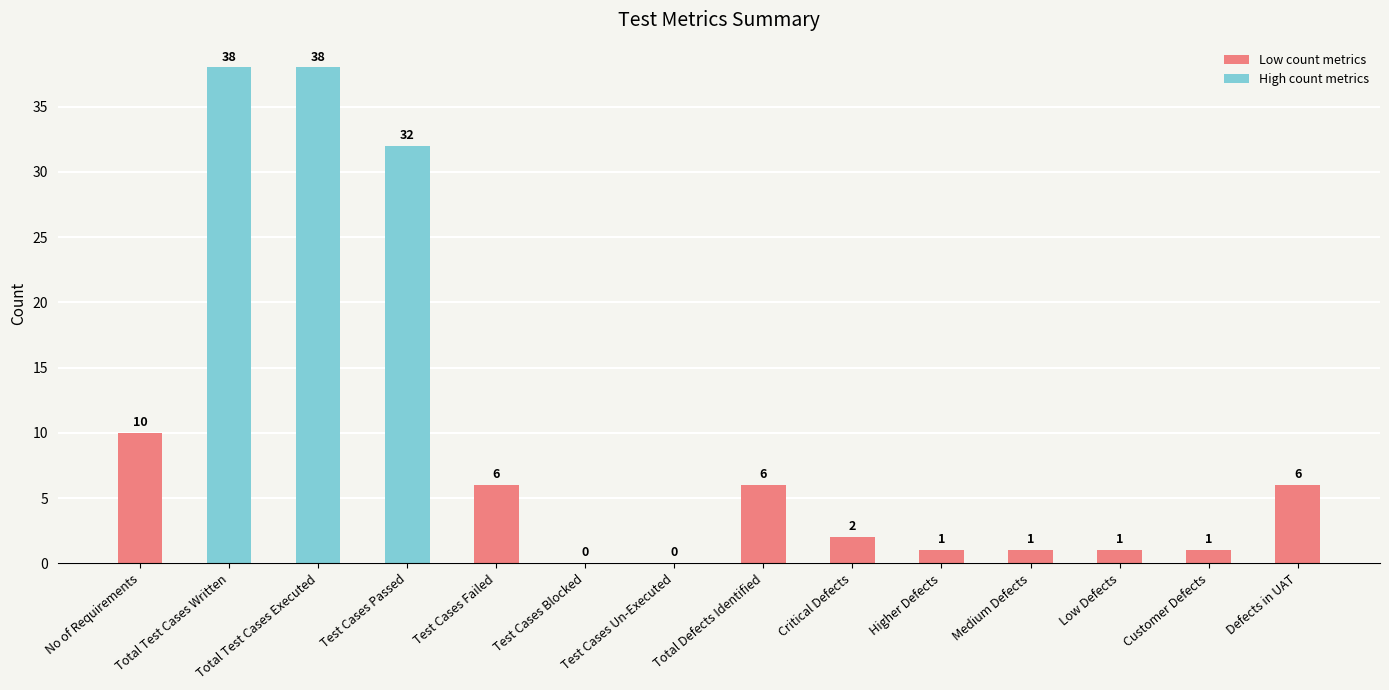

At which label does the data first exceed 6?

No of Requirements